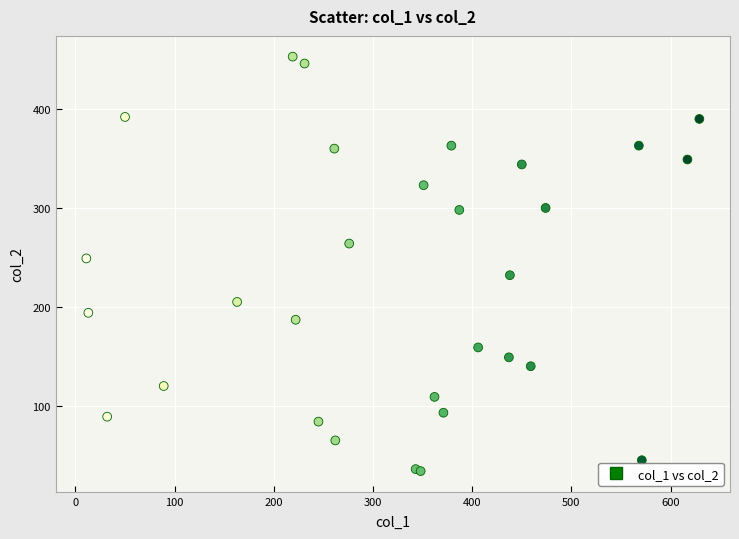

What Y value in the scatter plot is closest to 243?

249